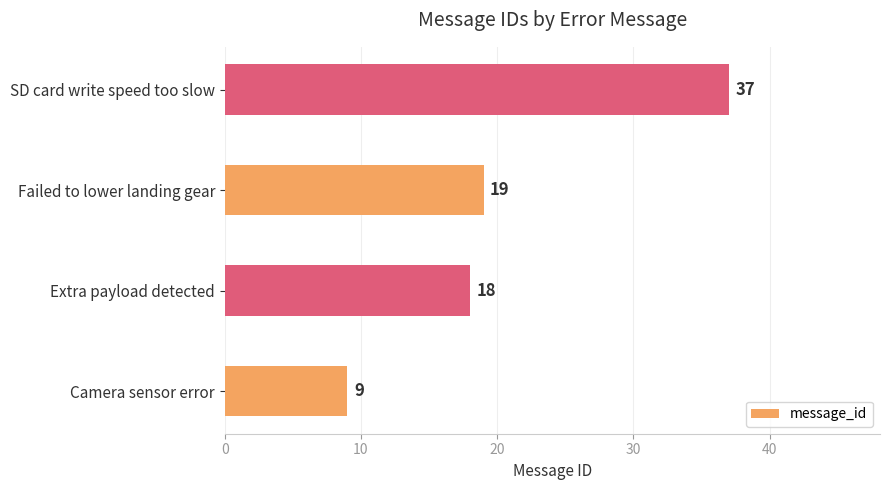

Approximately how many times larger is the value at Failed to lower landing gear compared to Extra payload detected?

1.1